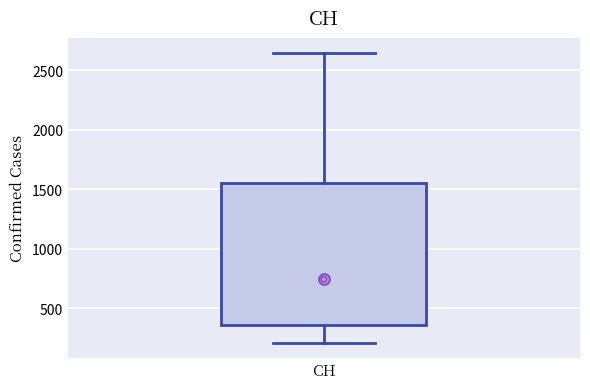

Transcribe this box plot: give where the median line is, the range the box spans, and where the two whiskers end, as read against the y-axis. The values are not printed on the chart, so give them approximately, as read against the axis.

median 750, box 350 to 1550, whiskers 200 to 2650